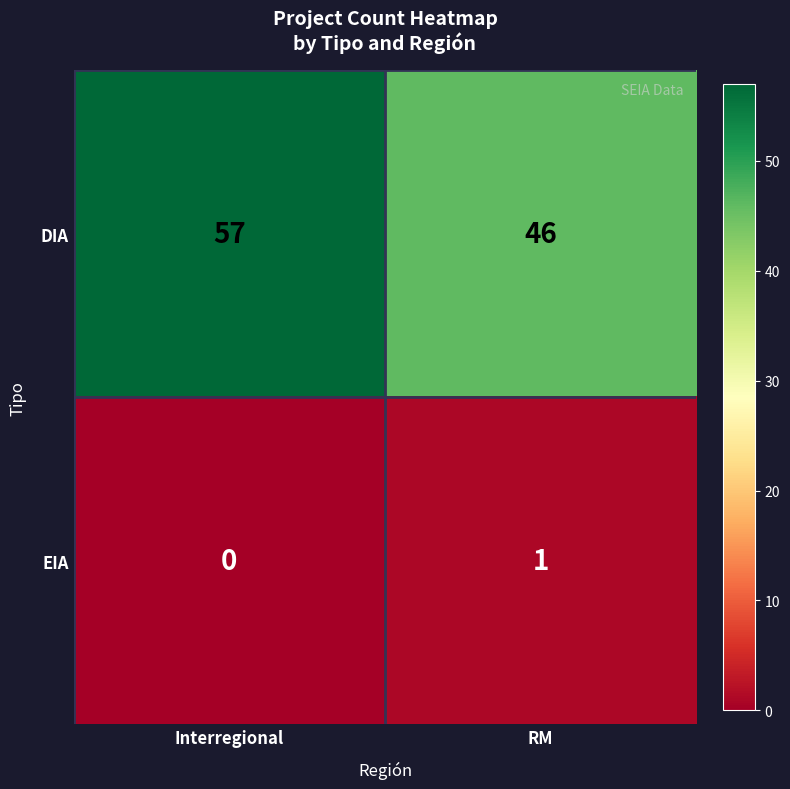

What is the difference between the DIA values at Interregional and RM?

11